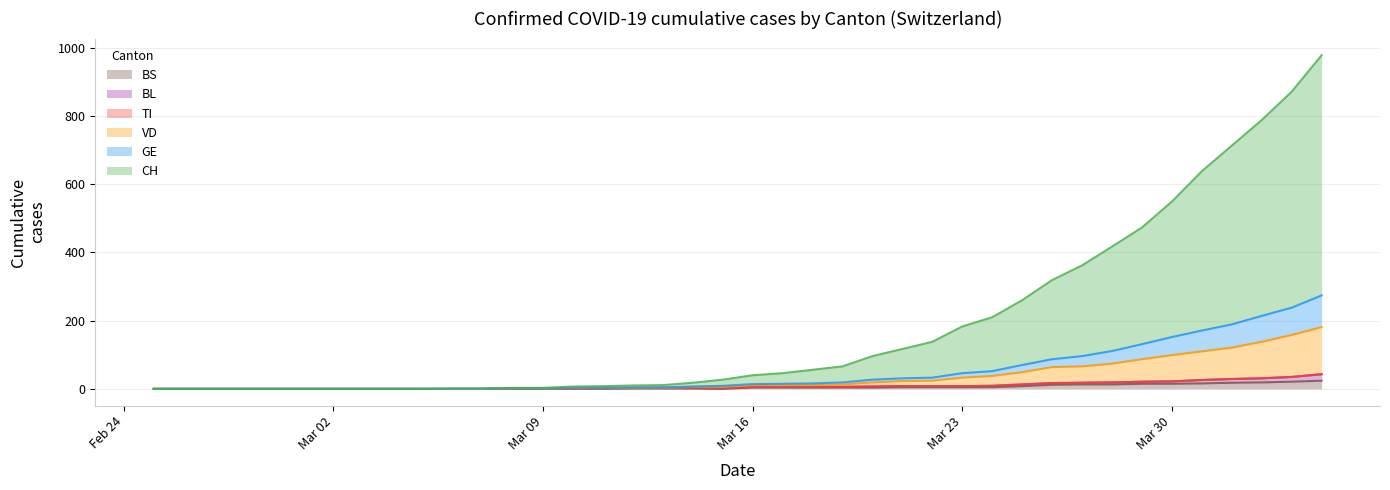

How many values in the GE series are below 14?

20